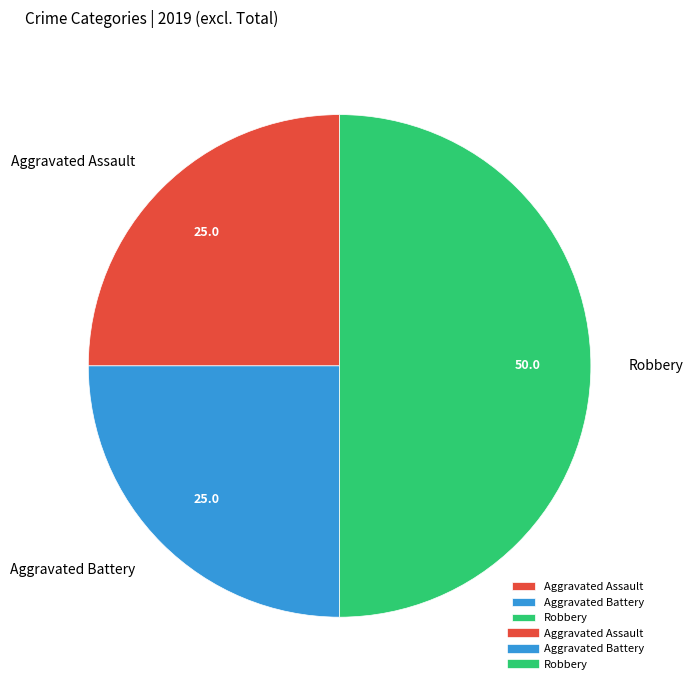

What is the largest slice in the pie chart?

Robbery